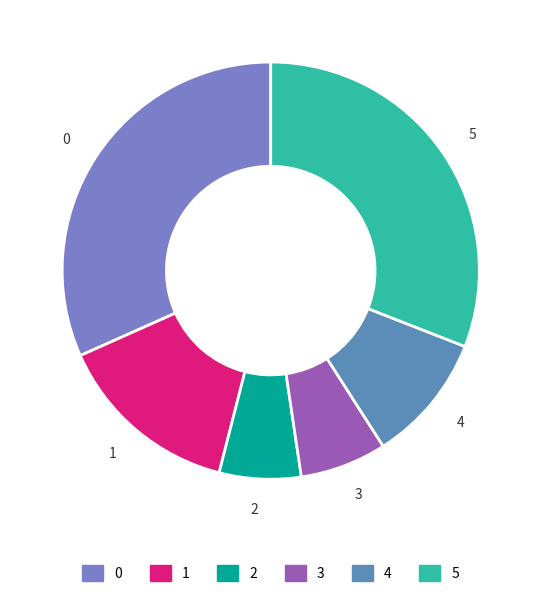

Do 5 and 1 together represent more than half of the pie?

No